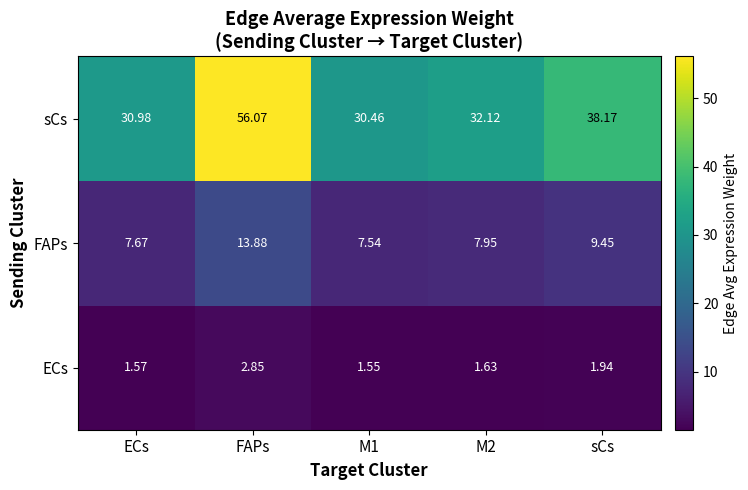

At which label is sCs closest to 43?

sCs